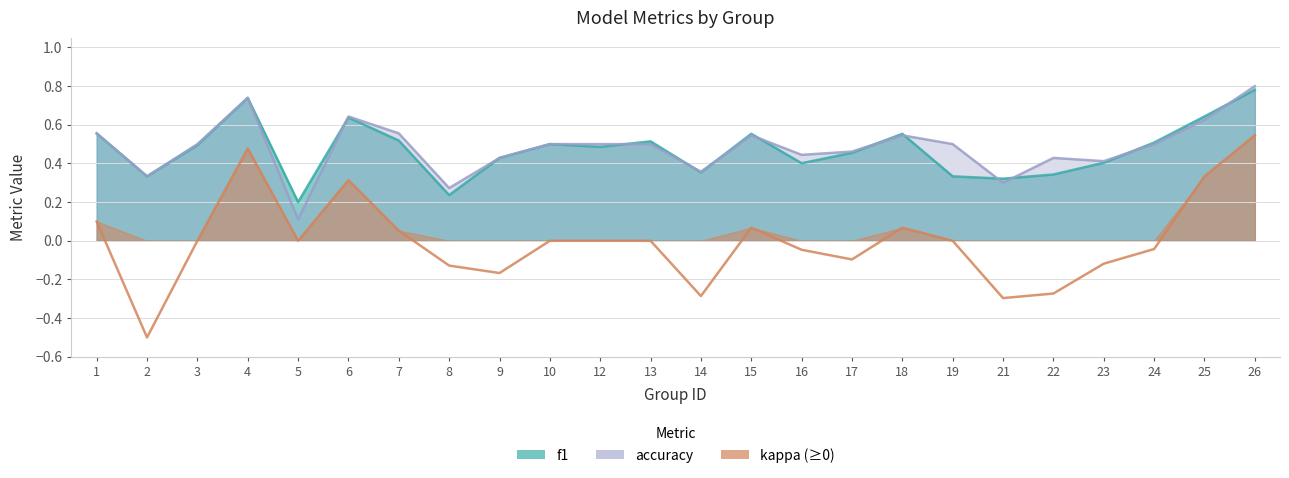

How many lines are shown in the chart?

3